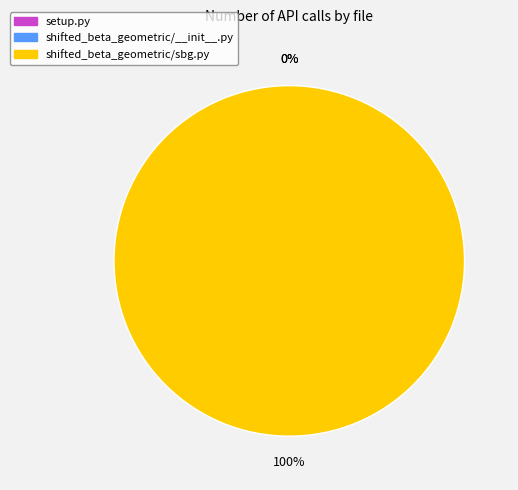

To the nearest percent, what is the difference between the shifted_beta_geometric/sbg.py and shifted_beta_geometric/__init__.py slice percentages?

100%